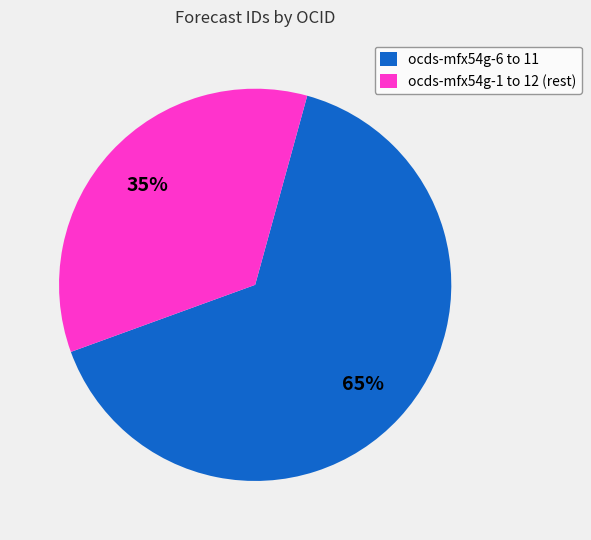

Between ocds-mfx54g-6 to 11 and ocds-mfx54g-1 to 12 (rest), which is larger?

ocds-mfx54g-6 to 11